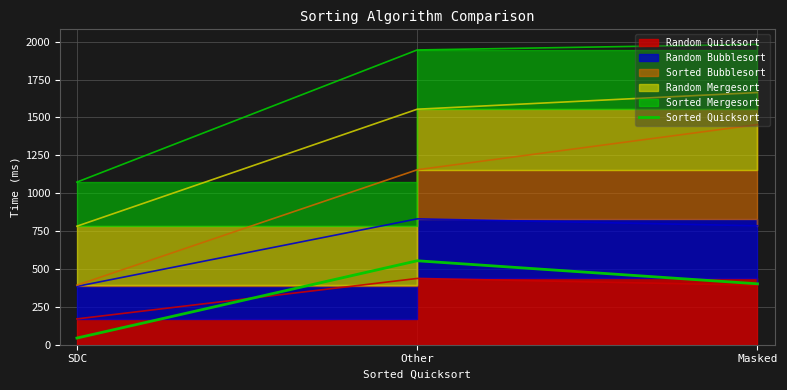

The value at Masked is 402. True or false?

True